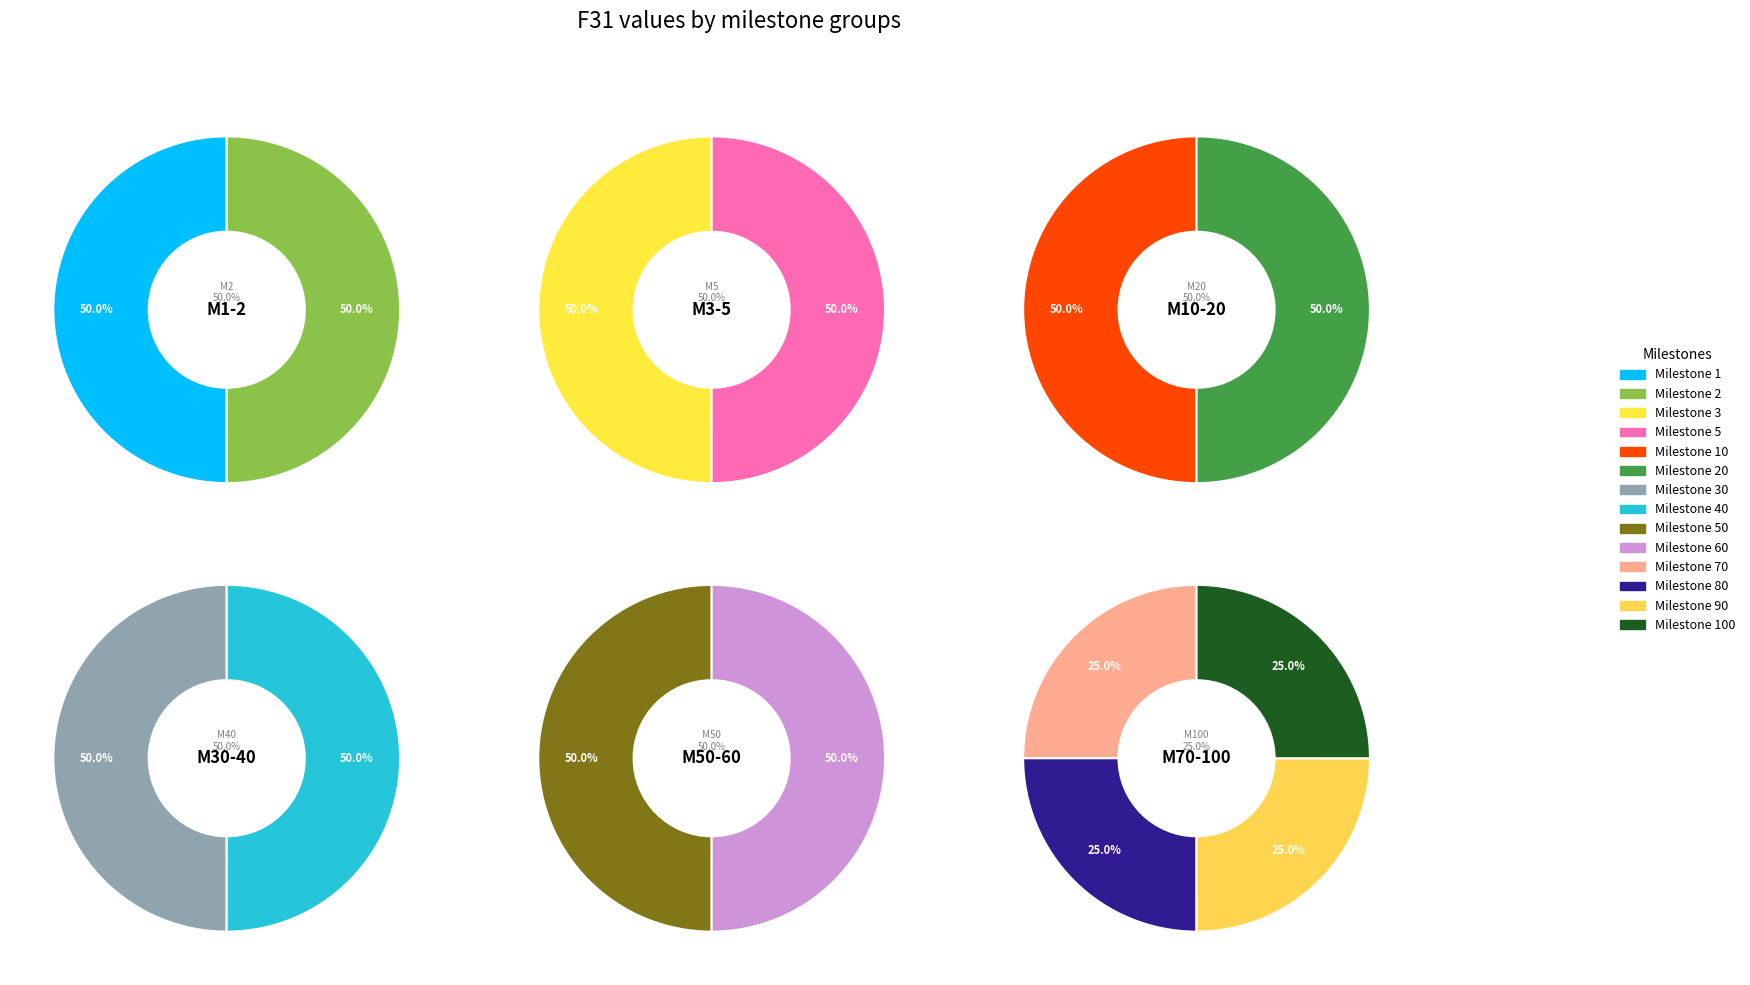

Is it true that 70 is 12% of the pie?

False